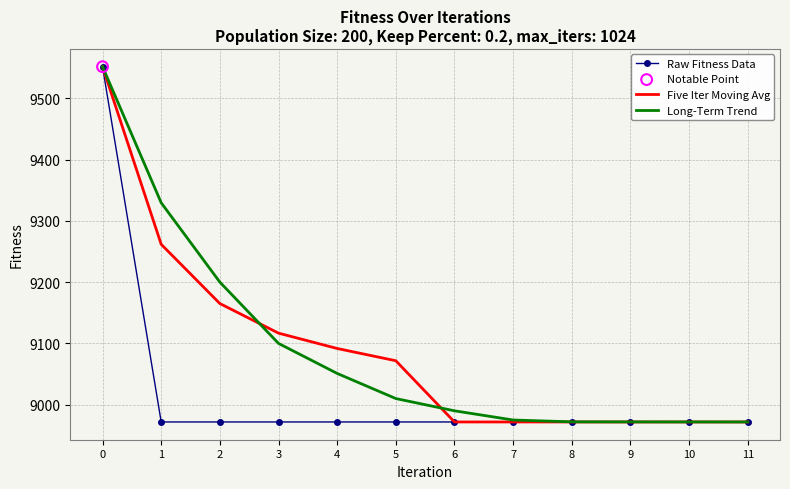

What is the total value across all series at 8?

26915.6